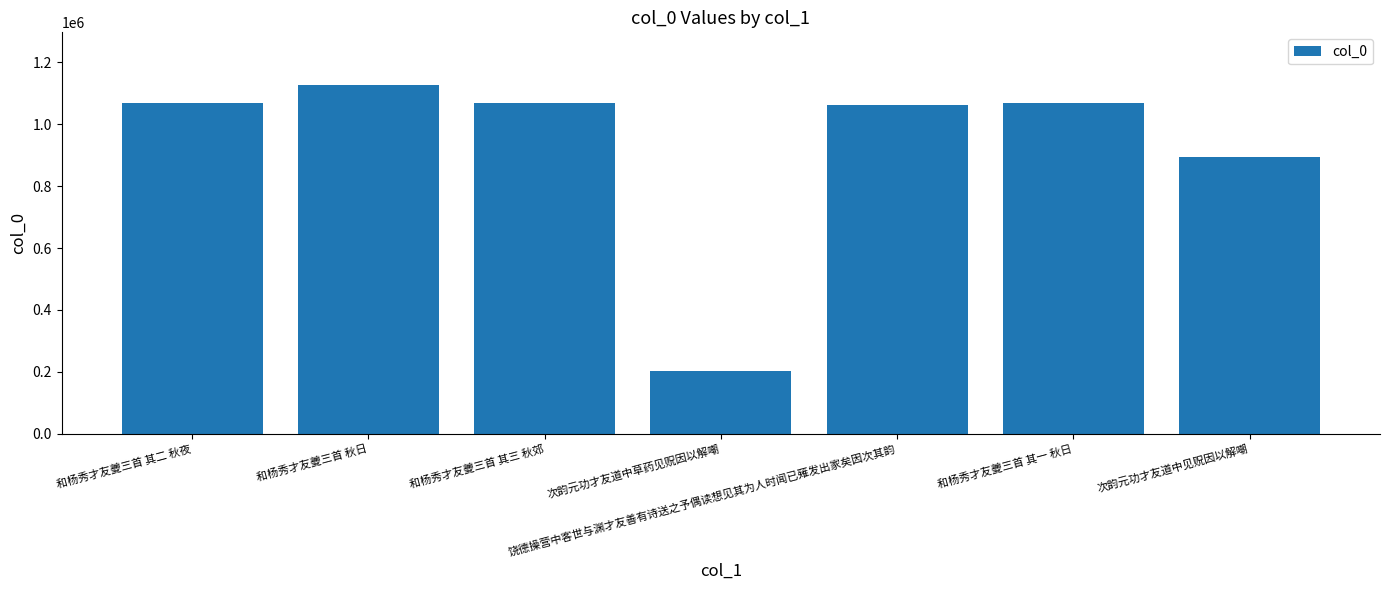

What is the label of the 2nd bar from the right?

和杨秀才友夔三首 其一 秋日